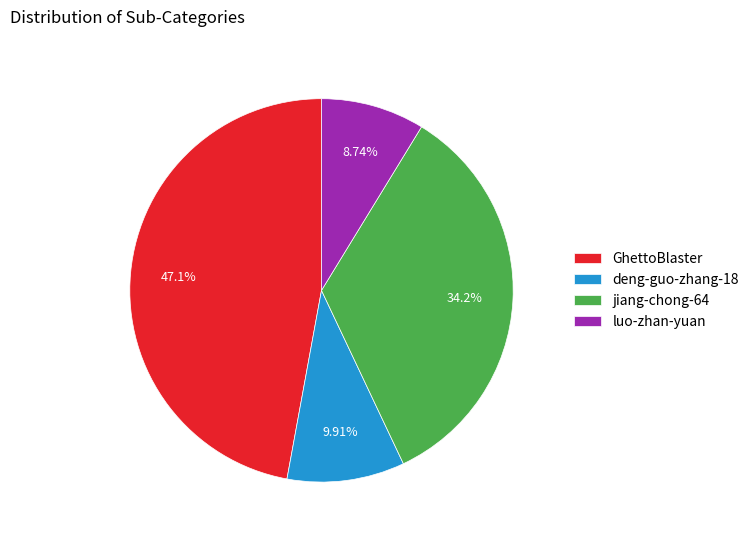

The deng-guo-zhang-18 slice represents 1% of the pie. True or false?

False